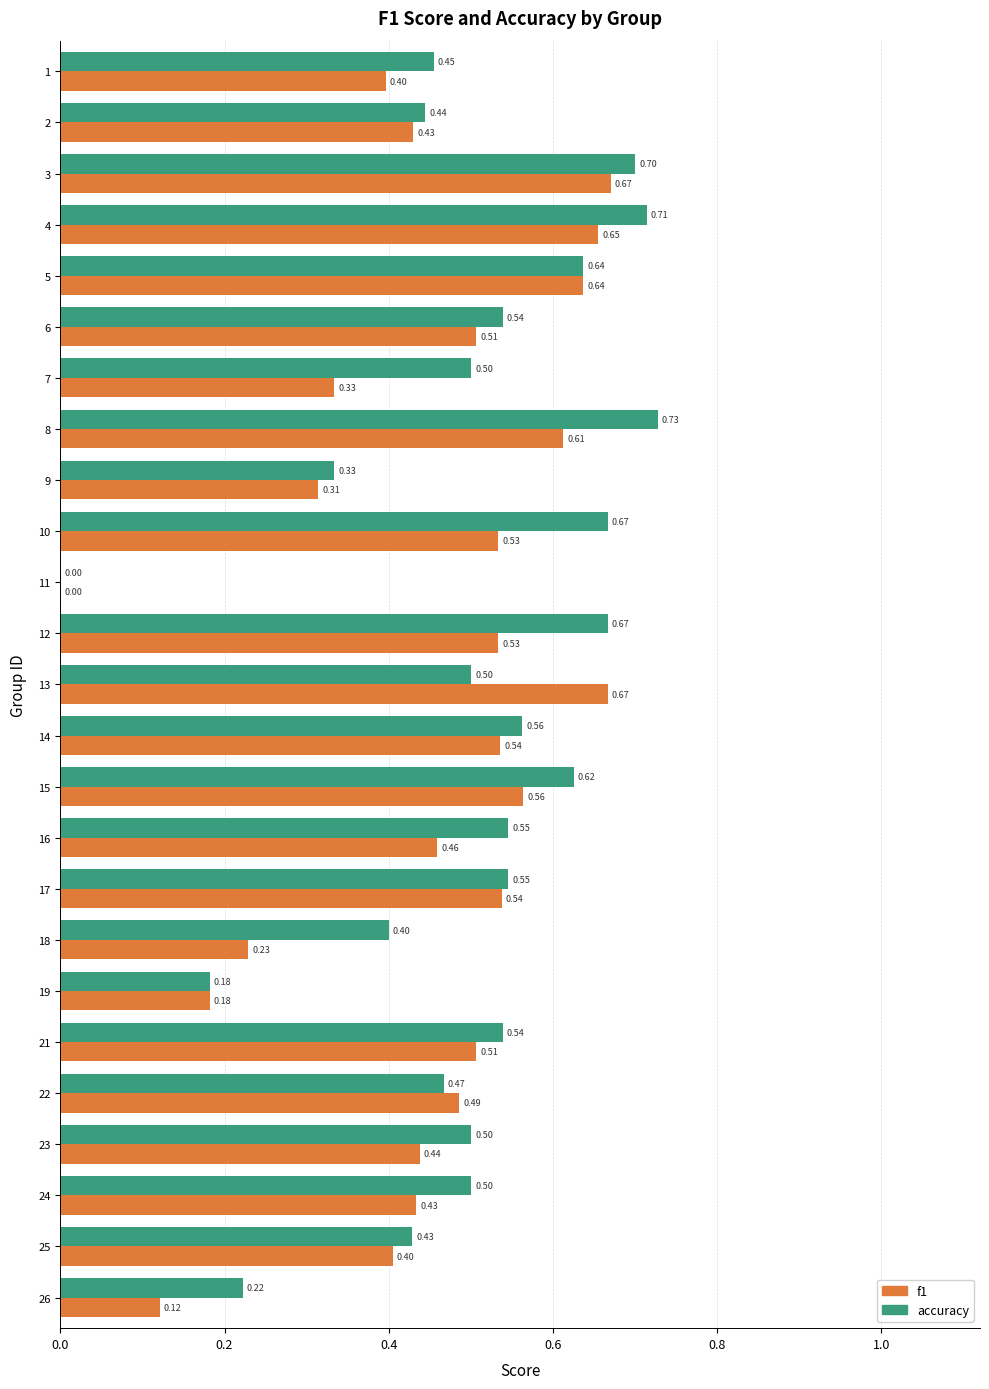

What is the total value across all series at 24?

0.9